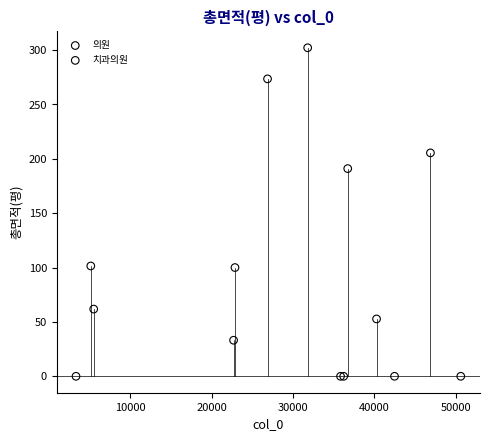

Which series has the widest spread of Y values?

의원